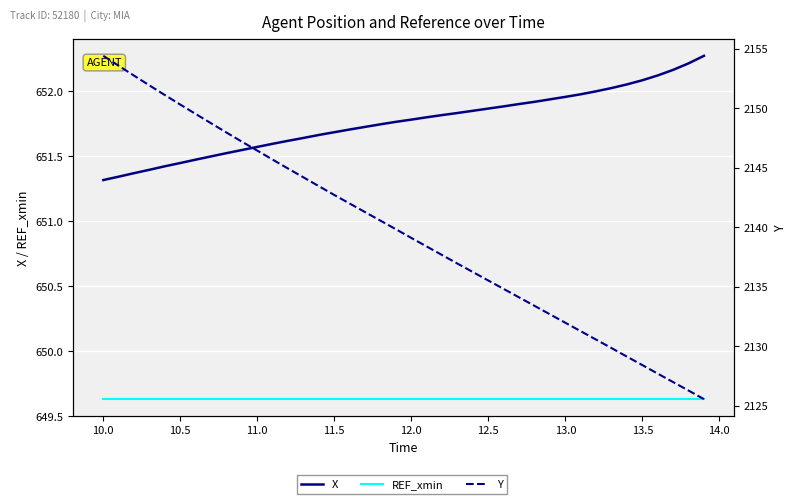

The REF_xmin series shows 649.6 at 10.0. True or false?

True